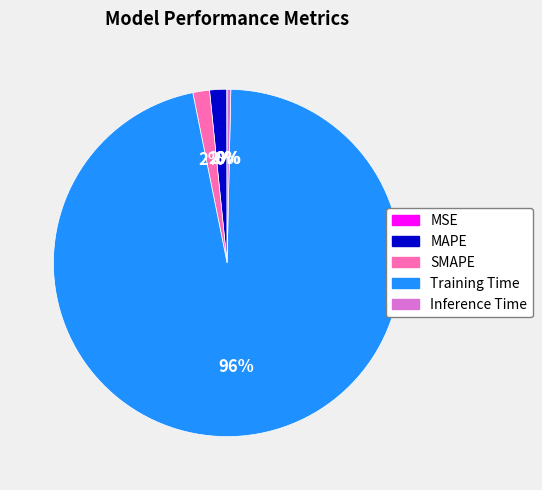

What is the majority slice?

Training Time